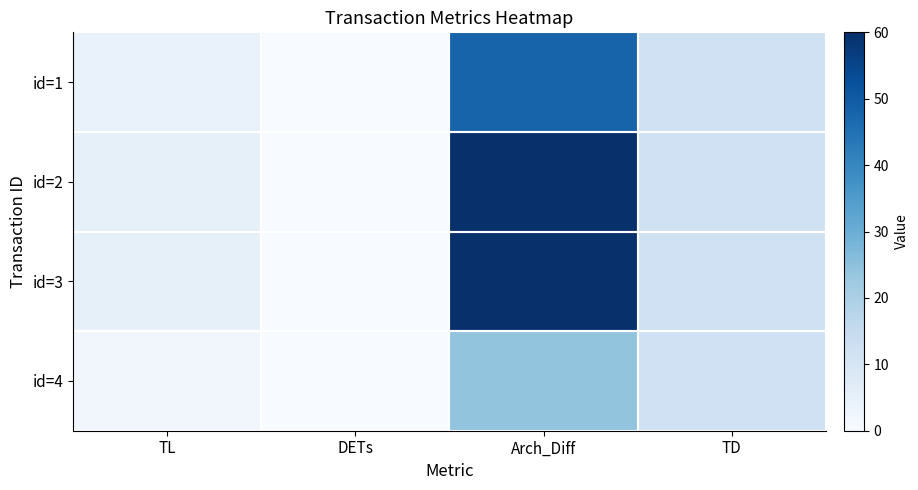

At which category is the sum across all series the highest?

Arch_Diff